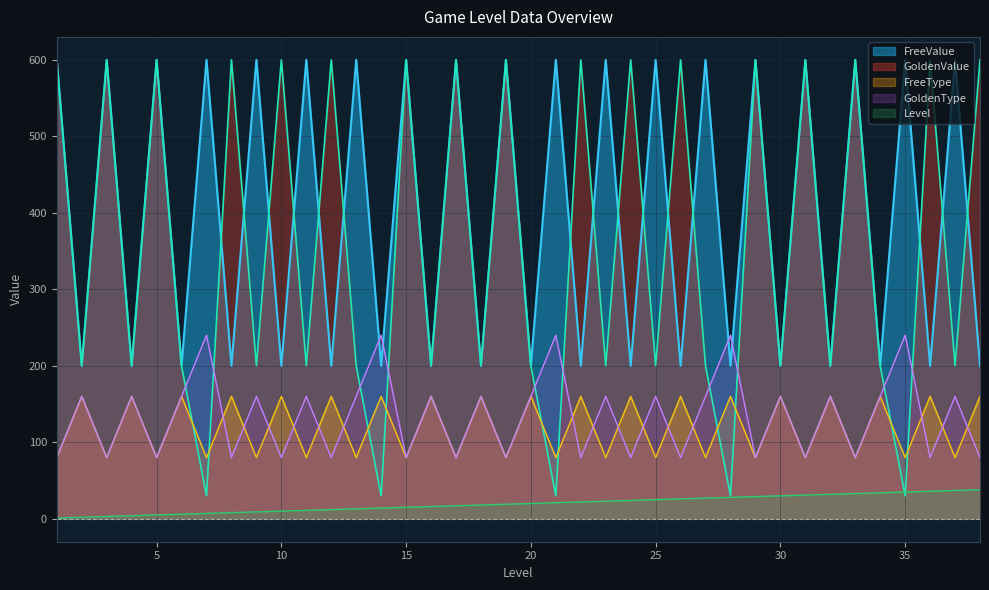

In FreeType, how many points are lower than both neighbors (excluding endpoints)?

18